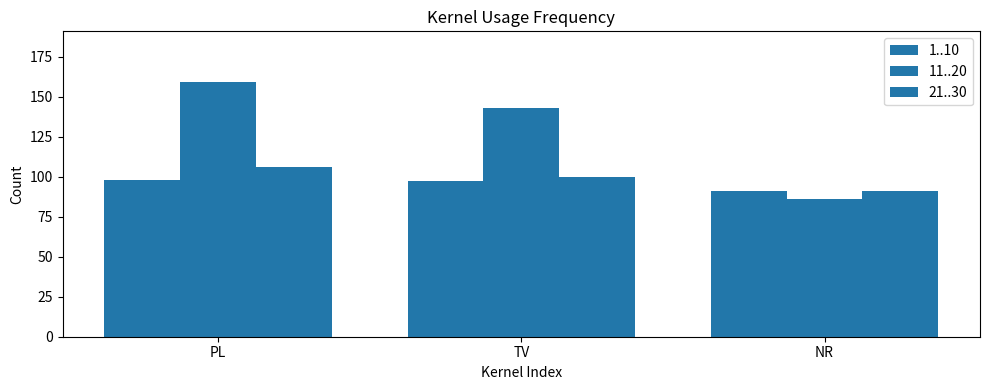

What is the maximum value for 21..30?

106